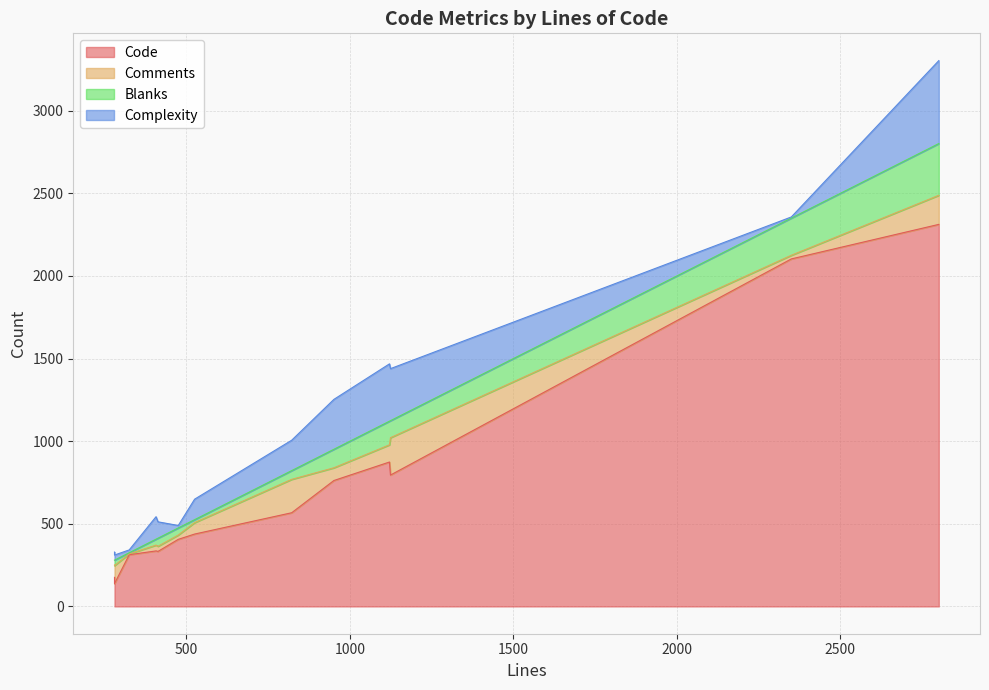

Does the chart display data point markers on the line(s)?

No